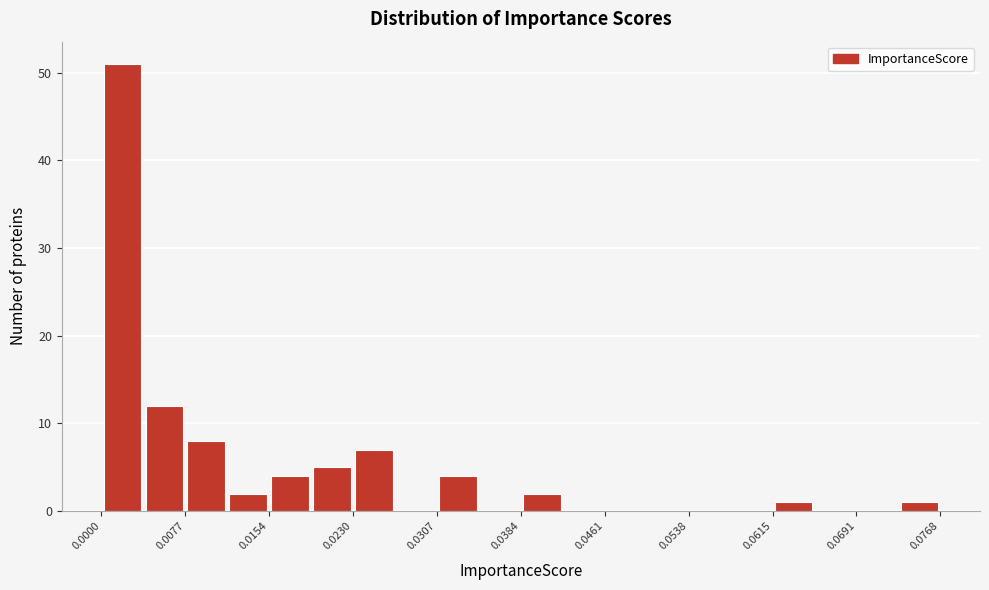

Read against the x-axis, roughly where is the centre of the tallest bar?

0.002